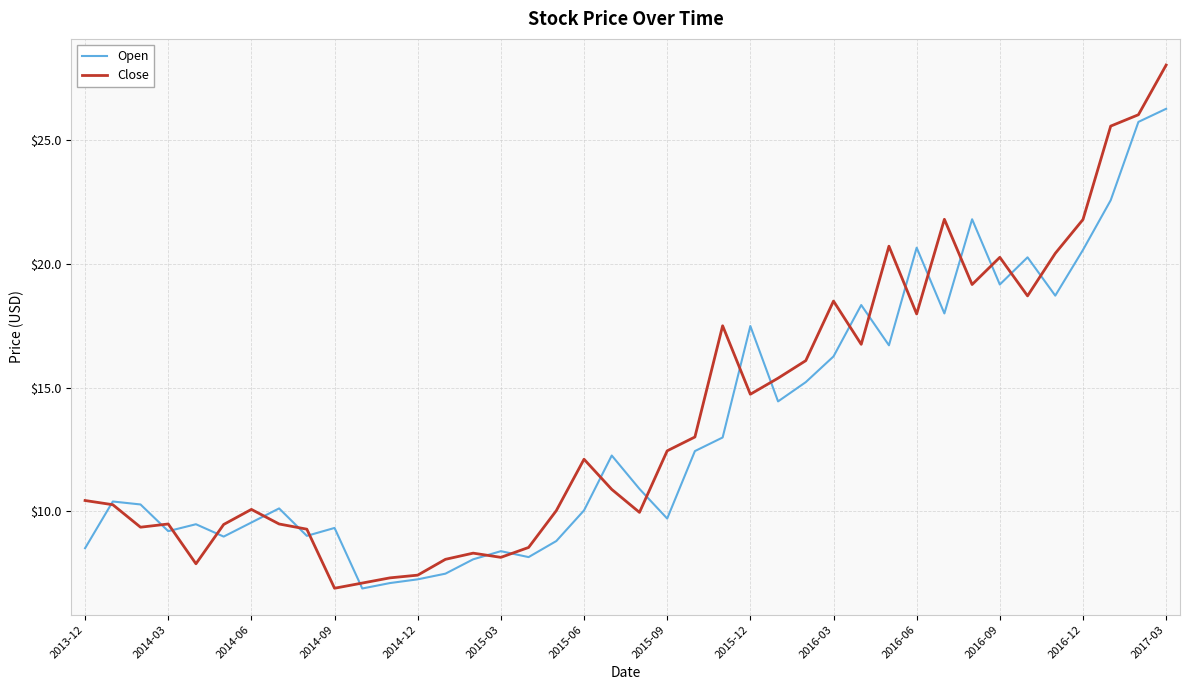

List the series in order of their peak value, lowest first.

Open, Close